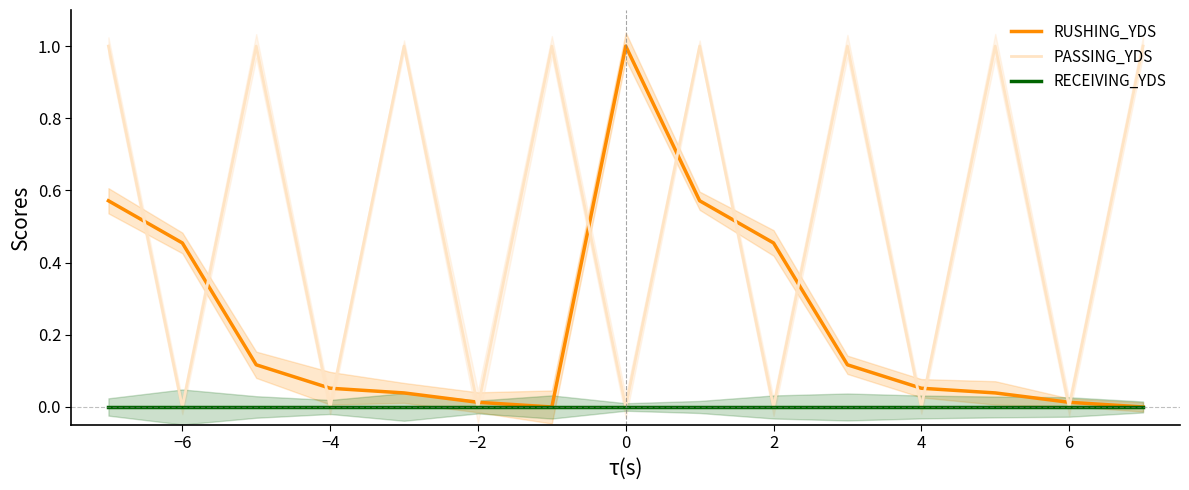

True or false: PASSING_YDS has a value of 0.0 at 4.

True